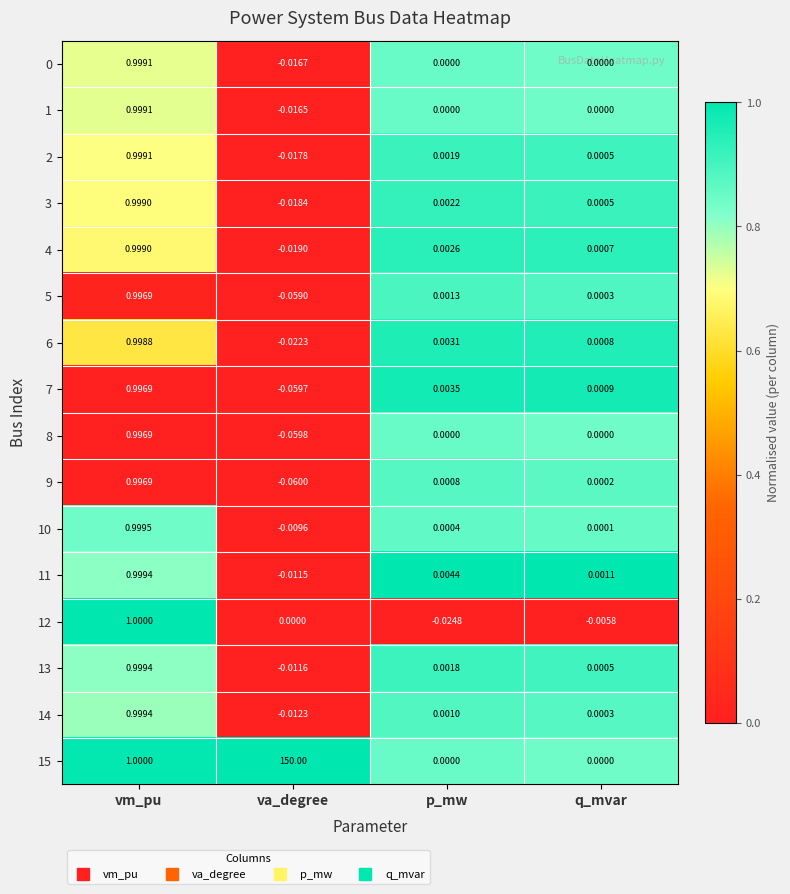

Which label corresponds to the largest value in the chart?

va_degree